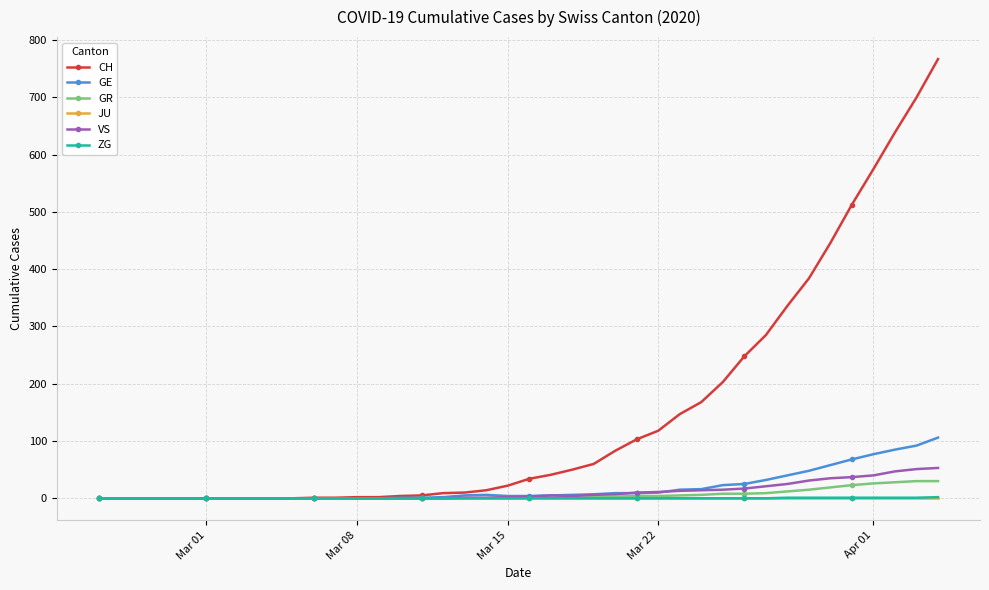

At how many categories does at least one series exceed 360?

7